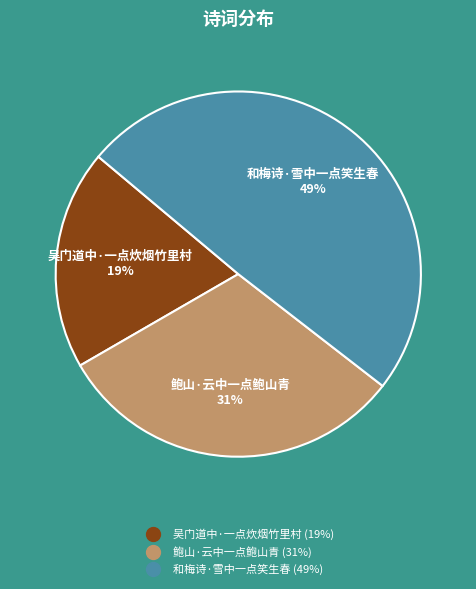

Is it true that 吴门道中·一点炊烟竹里村 is 30% of the pie?

False